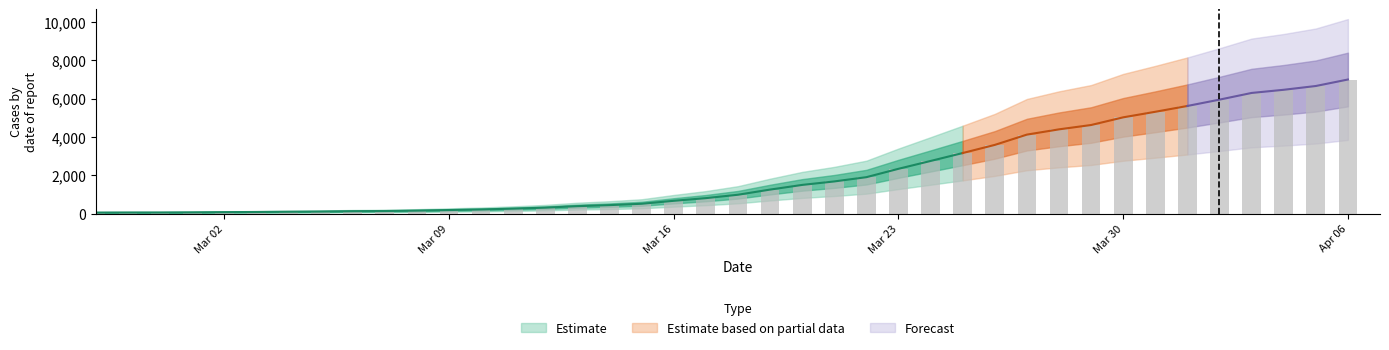

What is the approximate value at 2020-03-15?

523